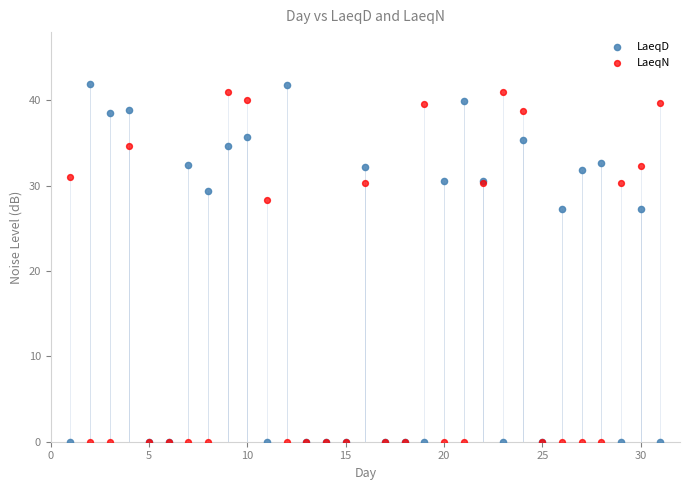

What is the X range (max minus min) for the scatter plot?

30.0